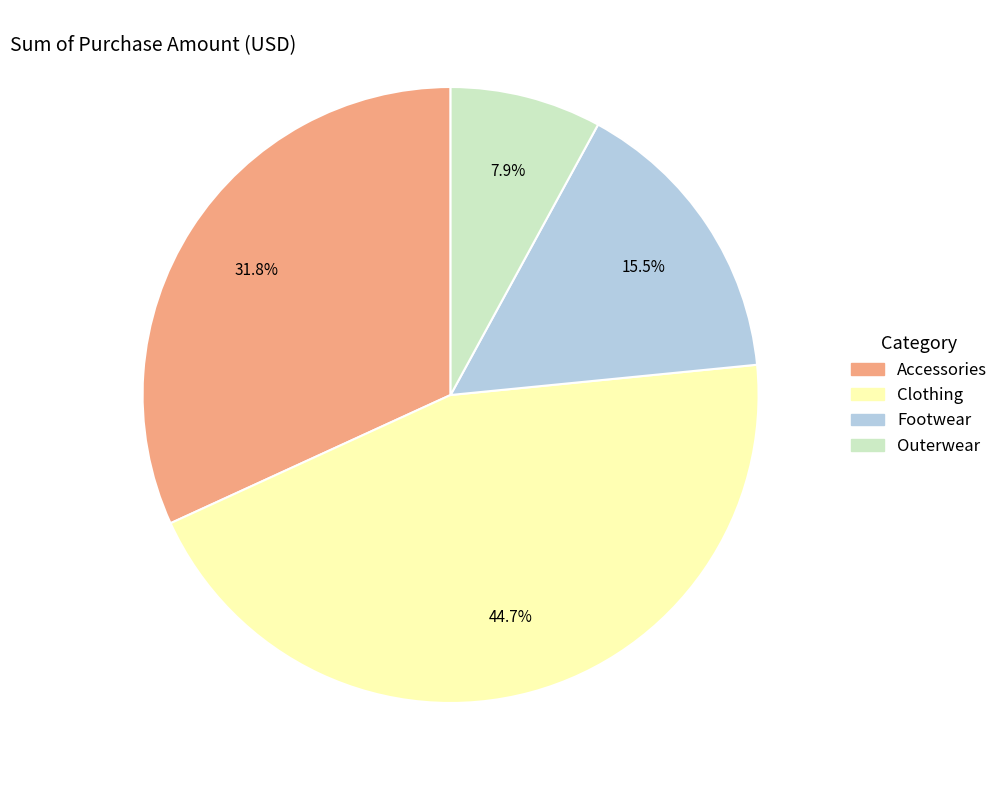

True or false: Accessories accounts for 45% of the total.

False